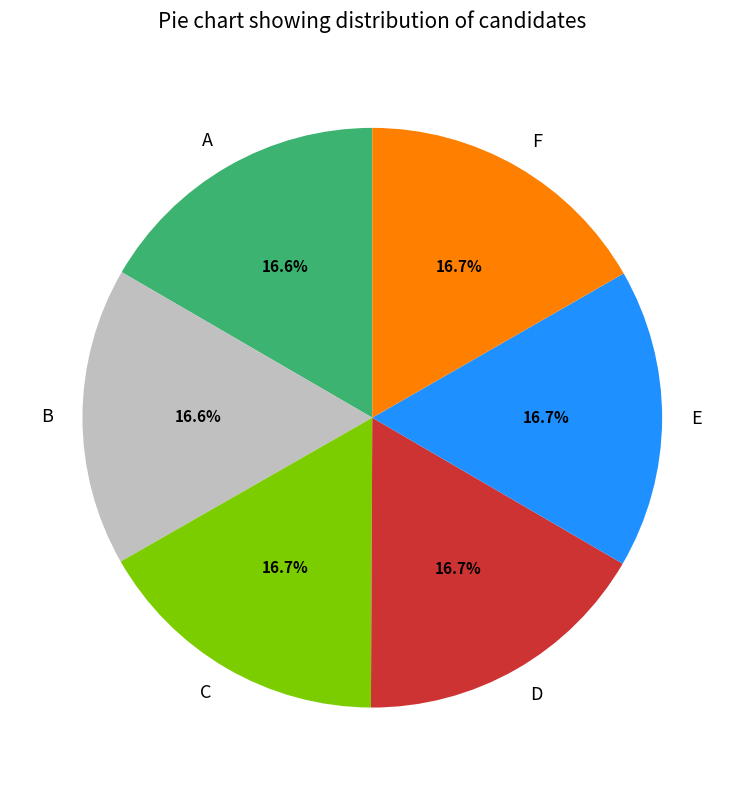

To the nearest percent, what is the average slice percentage?

17%